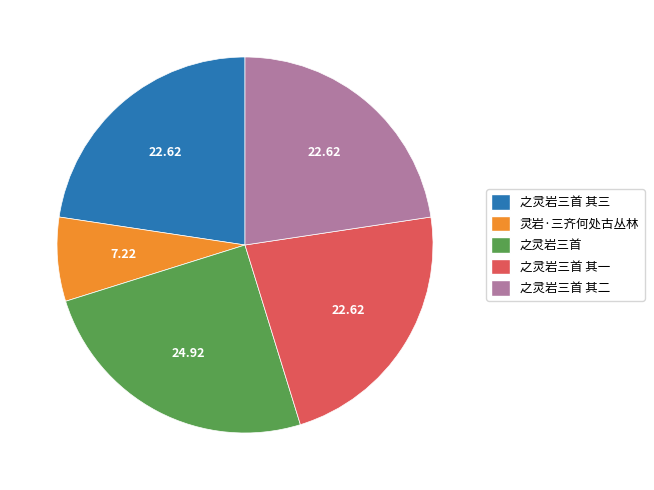

Is there any slice that represents more than half of the pie?

No